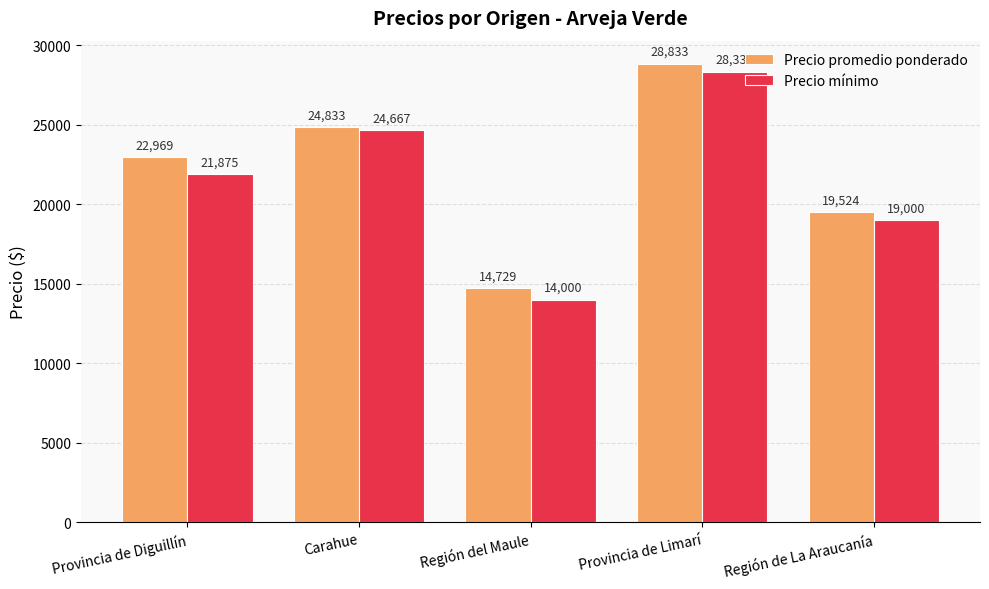

What position from the right is Región de La Araucanía?

1